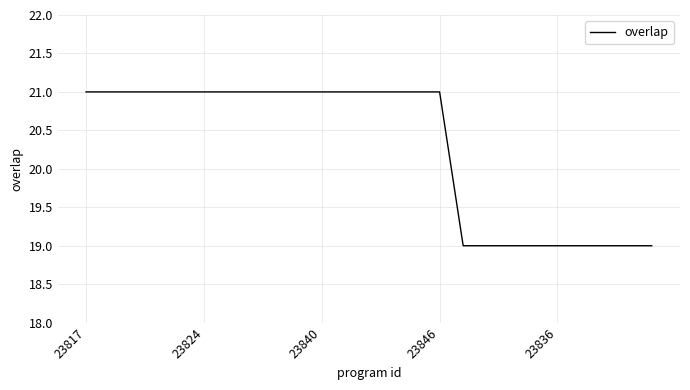

What is the greatest value displayed?

21